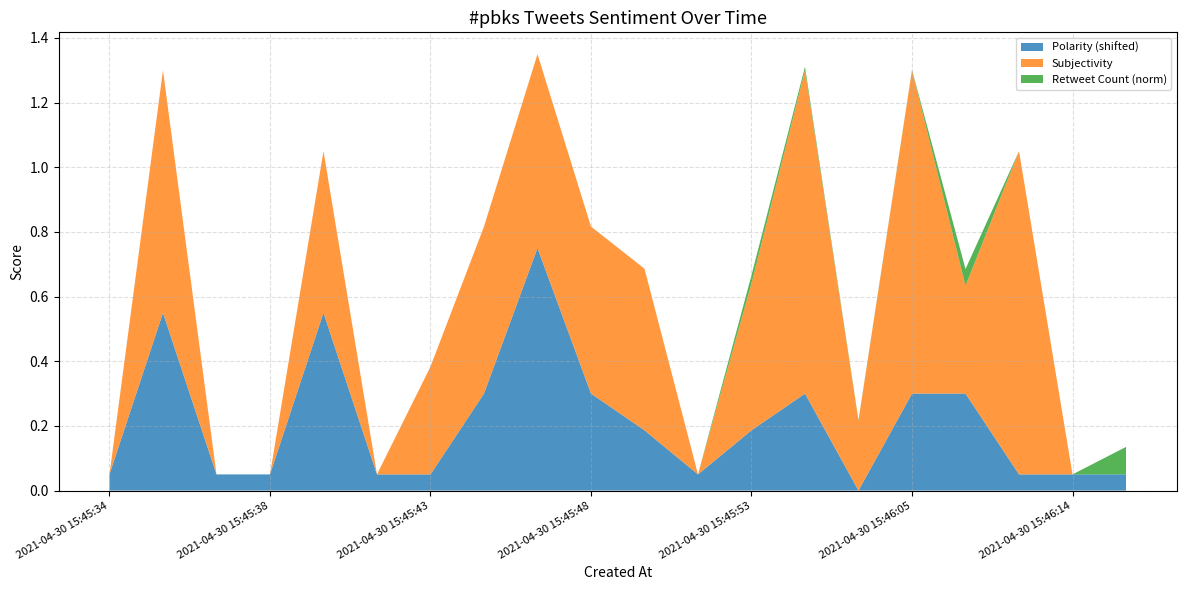

Reading left to right, list all the values displayed in this chart.

Polarity: 0.0	0.5	0.0	0.0	0.5	0.0	0.0	0.2	0.7	0.2	0.1	0.0	0.1	0.2	-0.1	0.2	0.2	0.0	0.0	0.0
Subjectivity: 0.0	0.8	0.0	0.0	0.5	0.0	0.3	0.5	0.6	0.5	0.5	0.0	0.5	1.0	0.2	1.0	0.3	1.0	0.0	0.0
Retweet Count (norm): 0.0	0.0	0.0	0.0	0.0	0.0	0.0	0.0	0.0	0.0	0.0	0.0	0.0	0.0	0.0	0.0	0.1	0.0	0.0	0.1